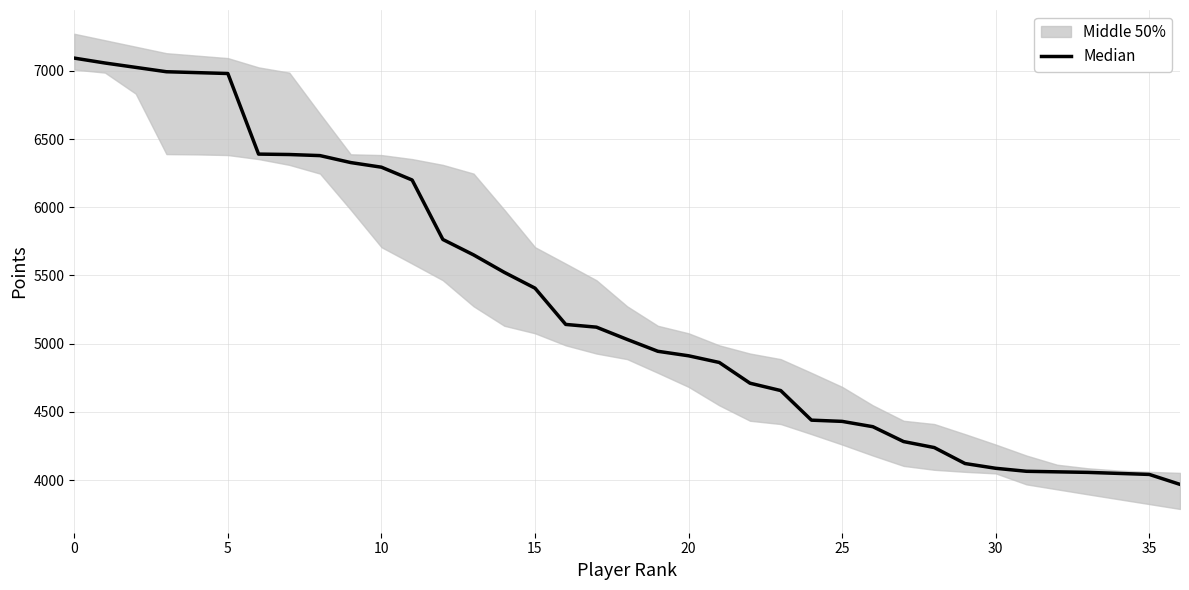

How many lines are shown in the chart?

1